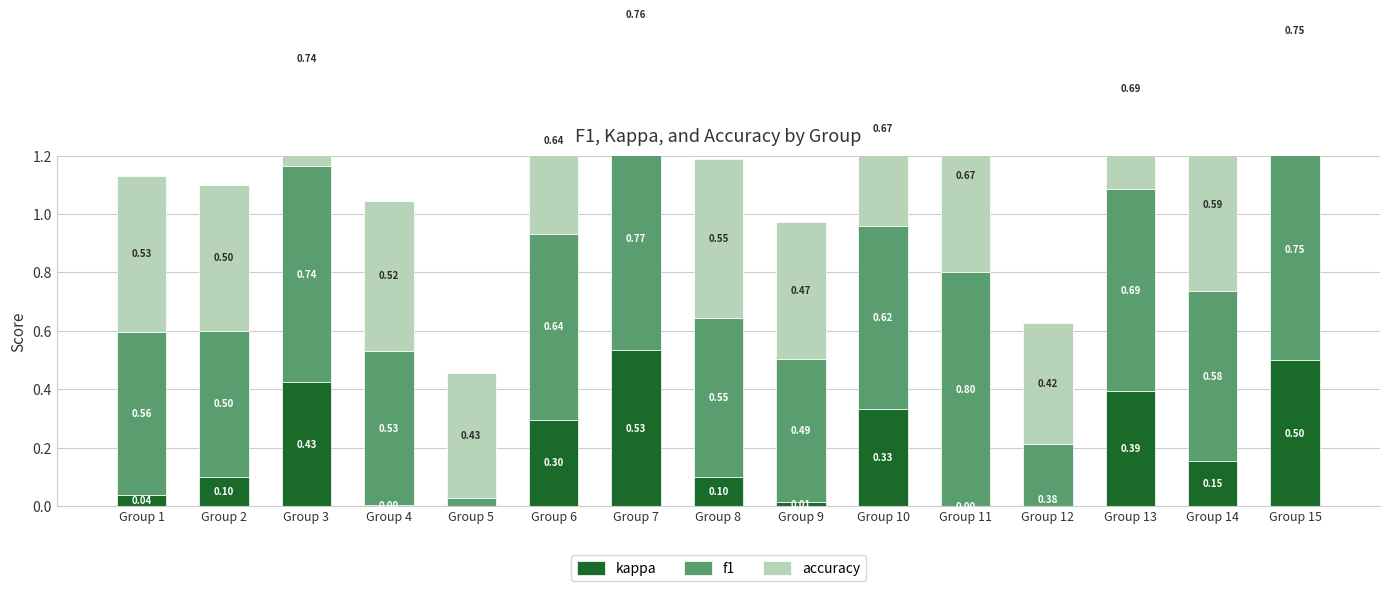

List the labels in order of accuracy value, largest first.

Group 7, Group 15, Group 3, Group 13, Group 10, Group 11, Group 6, Group 14, Group 8, Group 1, Group 4, Group 2, Group 9, Group 5, Group 12